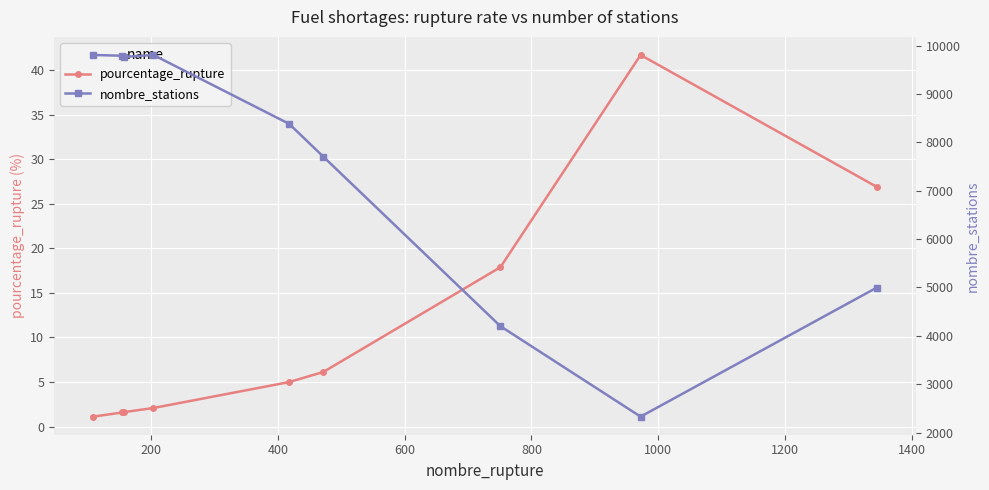

What is the maximum value for pourcentage_rupture?

41.7